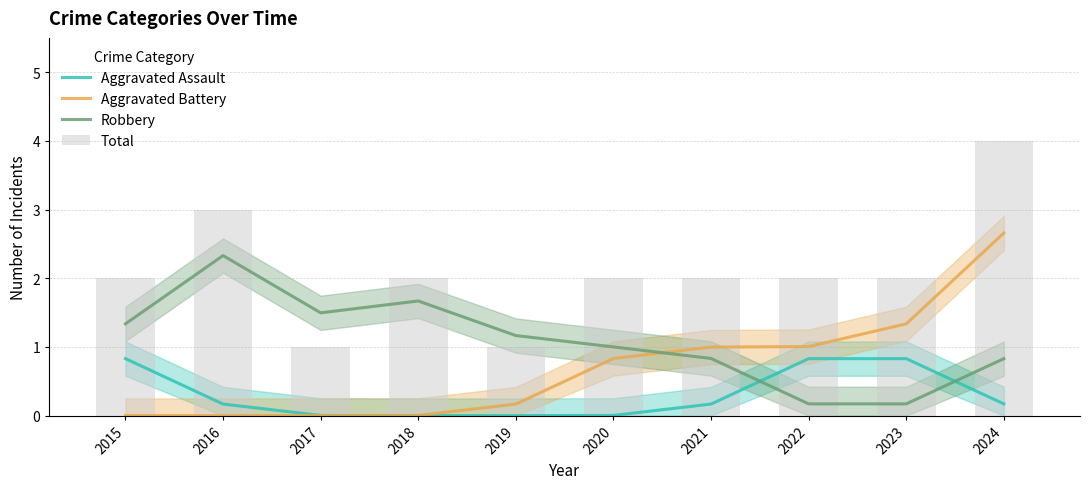

Between 2015 and 2019, which series saw the biggest shift?

Total